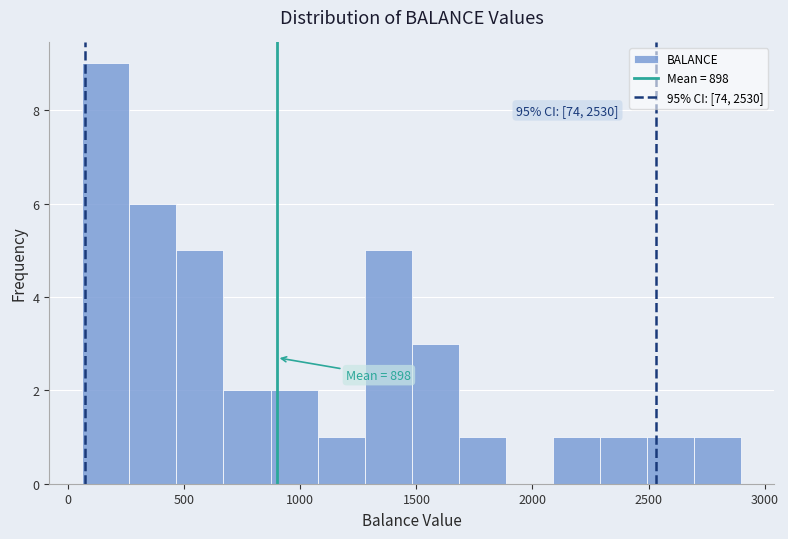

Over which range of the x-axis is the bar tallest?

50 to 250